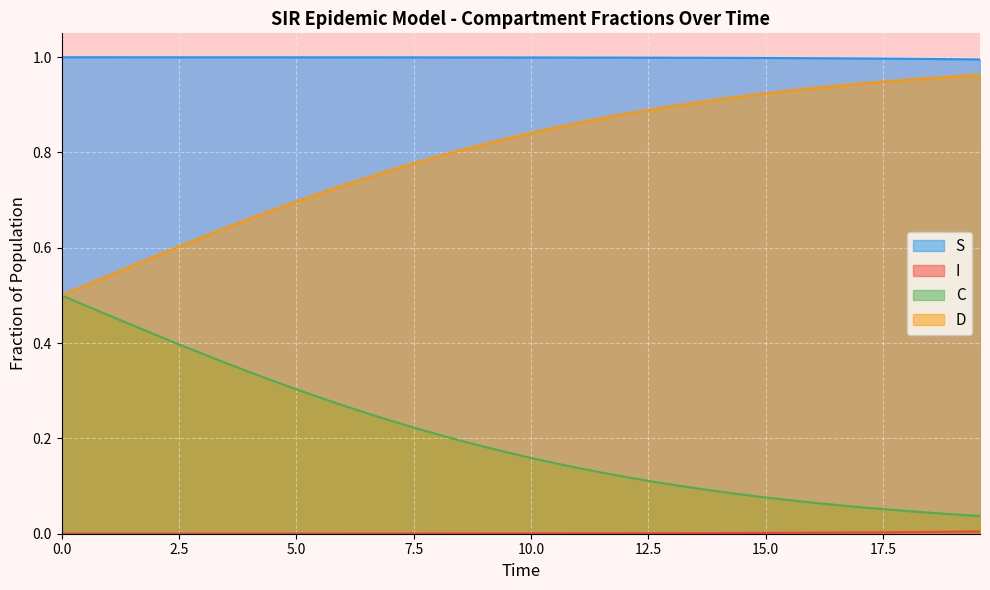

Which series has the largest total across all categories?

S